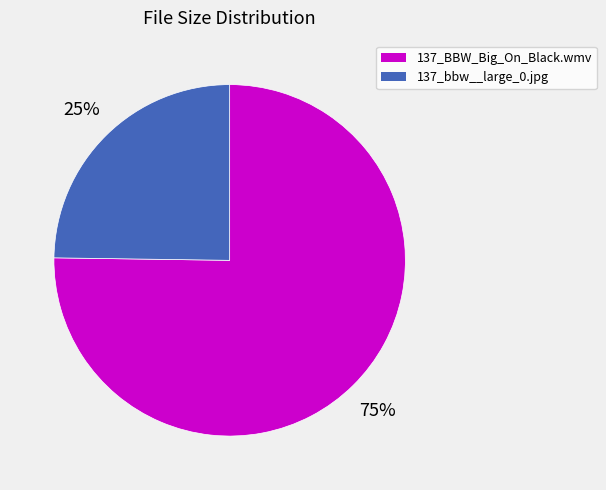

What percentage is the 137_BBW_Big_On_Black.wmv slice, to the nearest percent?

75%